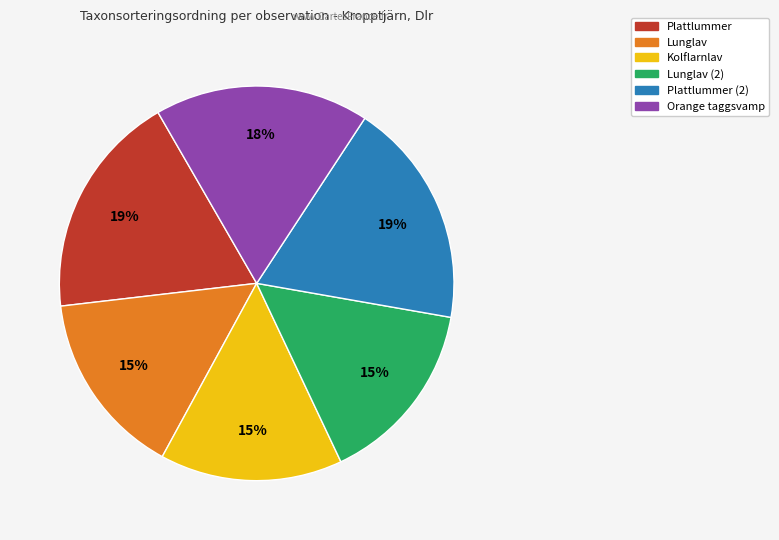

To the nearest percent, what is the difference between the largest and smallest slice percentages?

4%